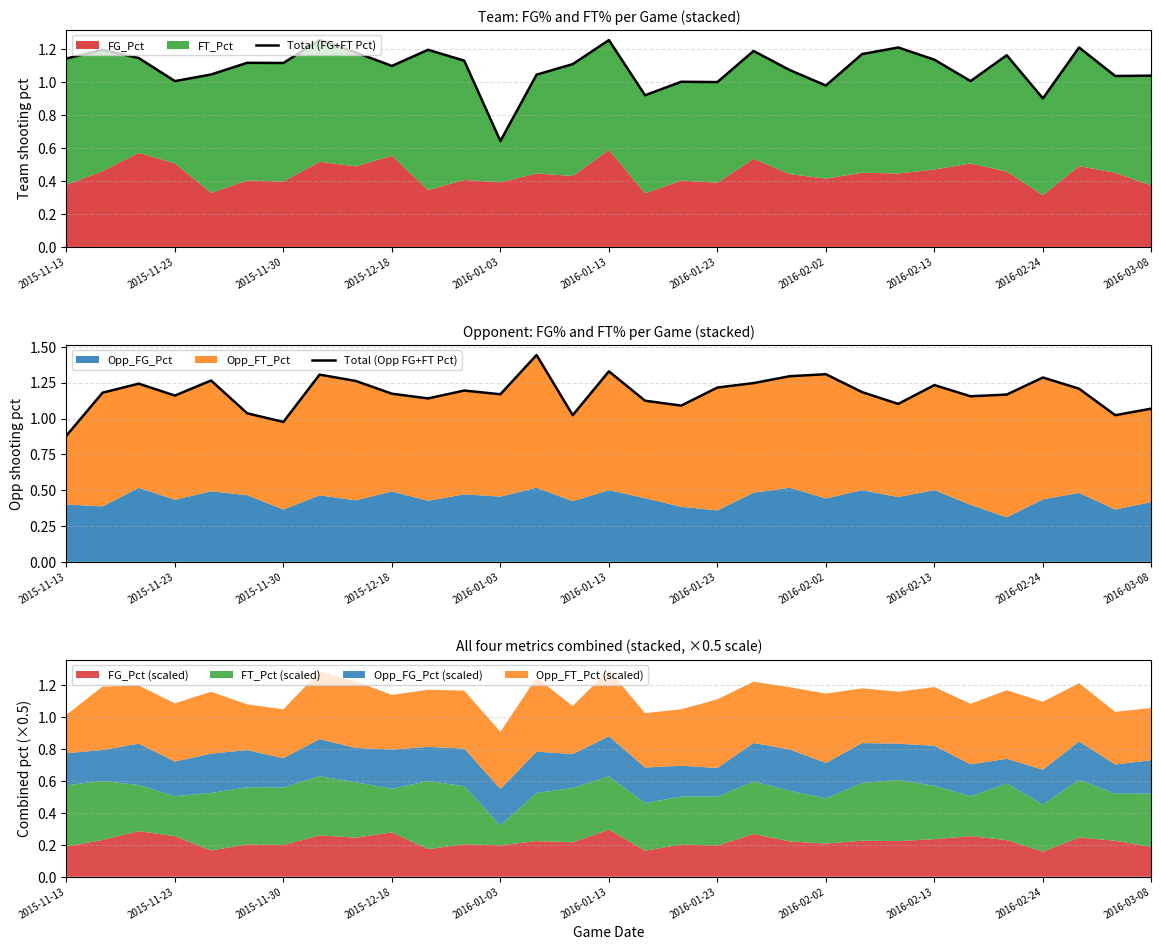

True or false: Total (Opp FG+FT Pct) has a value of 2.1 at 2015-11-30.

False